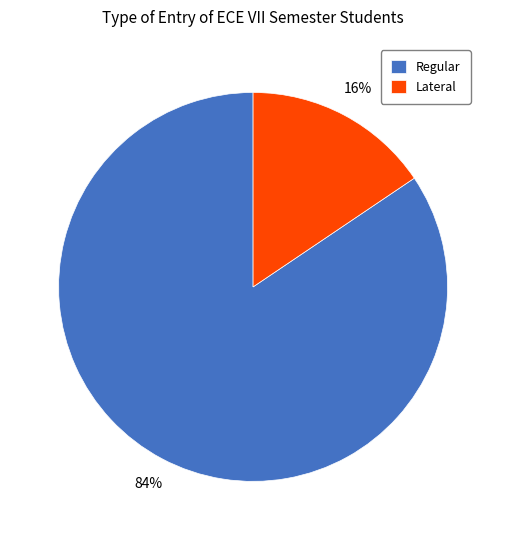

To the nearest percent, what is the average slice percentage?

50%